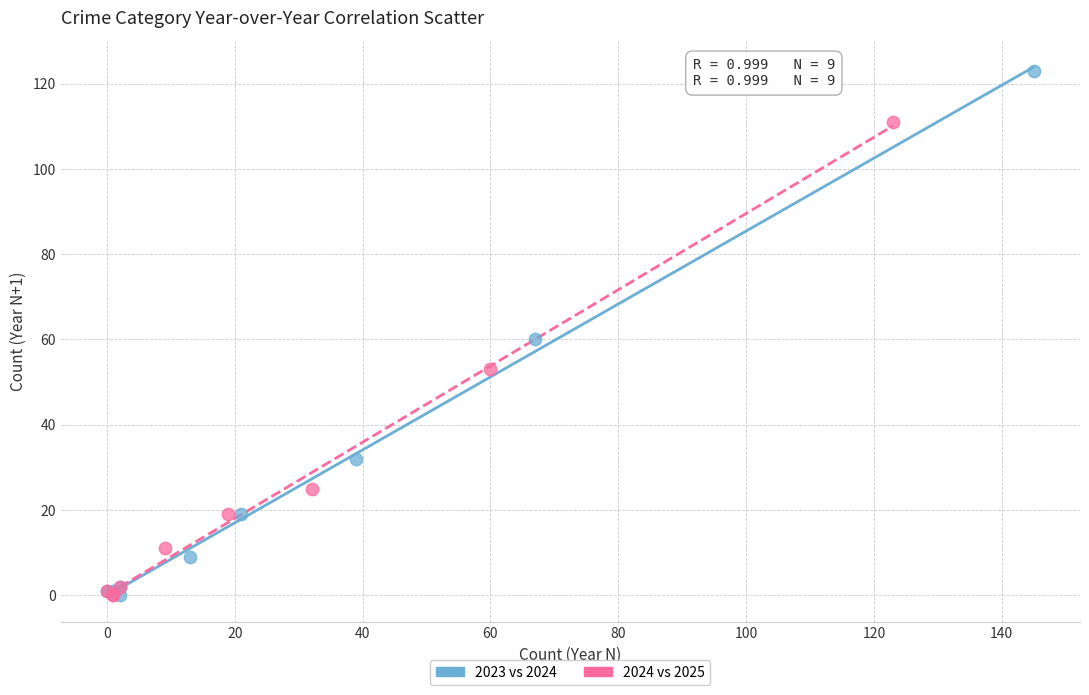

Which series contains the highest Y value?

2023 vs 2024